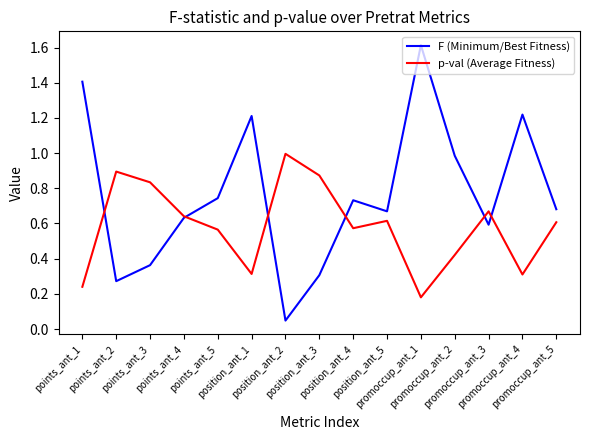

The value of F (Minimum/Best Fitness) at position_ant_5 is 1.2. True or false?

False